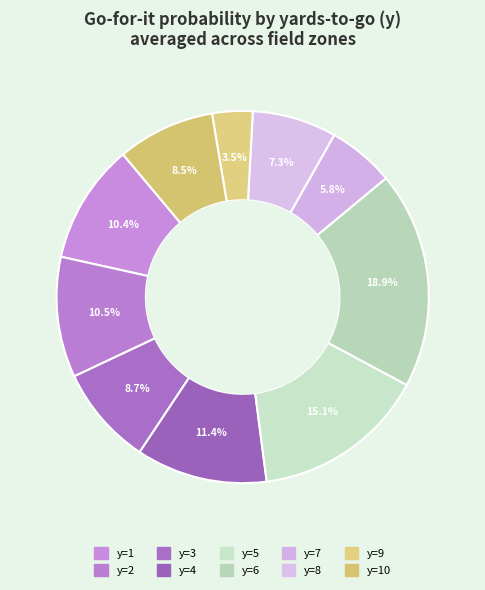

How many slices are in this pie chart?

10